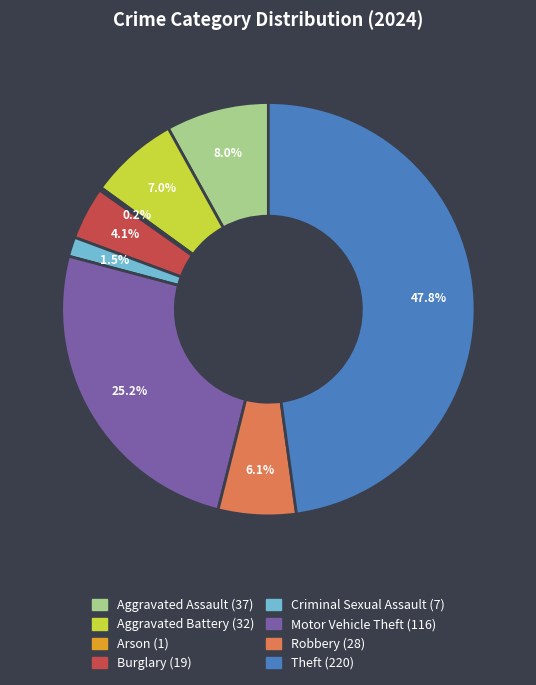

Which category has the biggest portion of the pie?

Theft